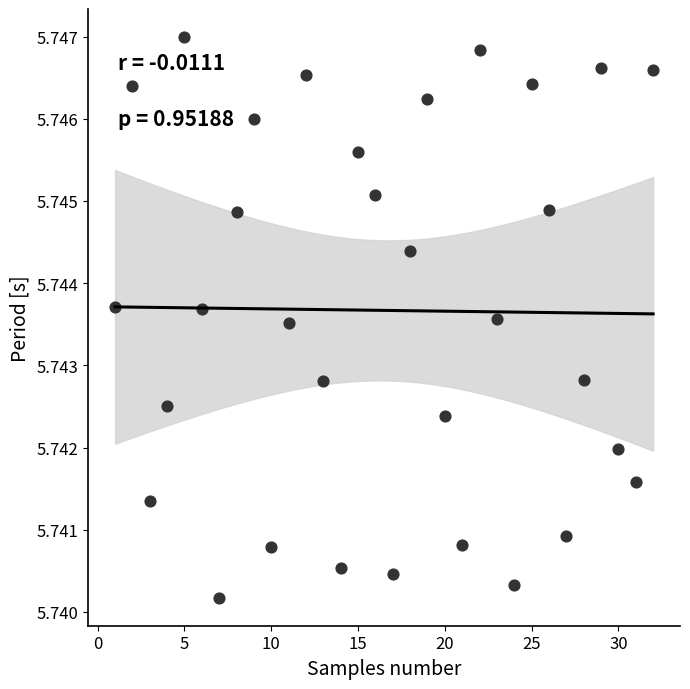

What is the range of X values (max minus min)?

31.0